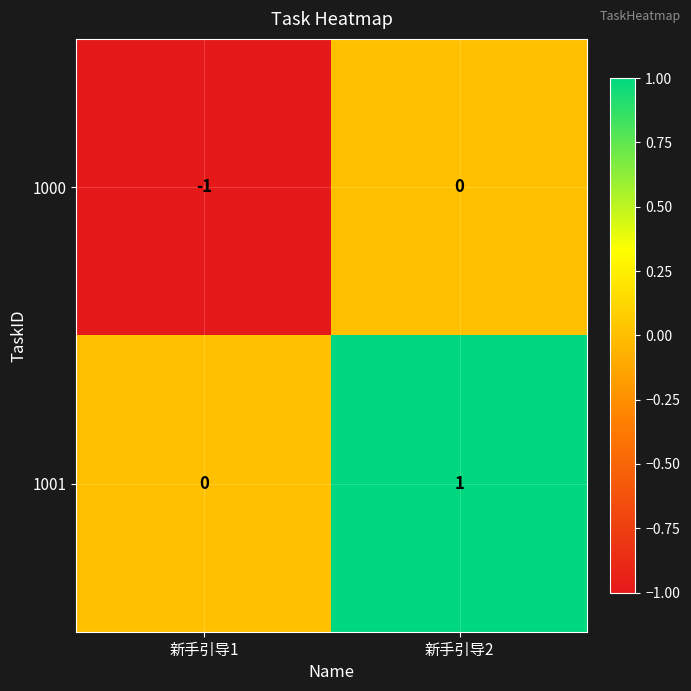

Is the value of 1000 at 新手引导1 greater than the value of 1001 at 新手引导2?

No